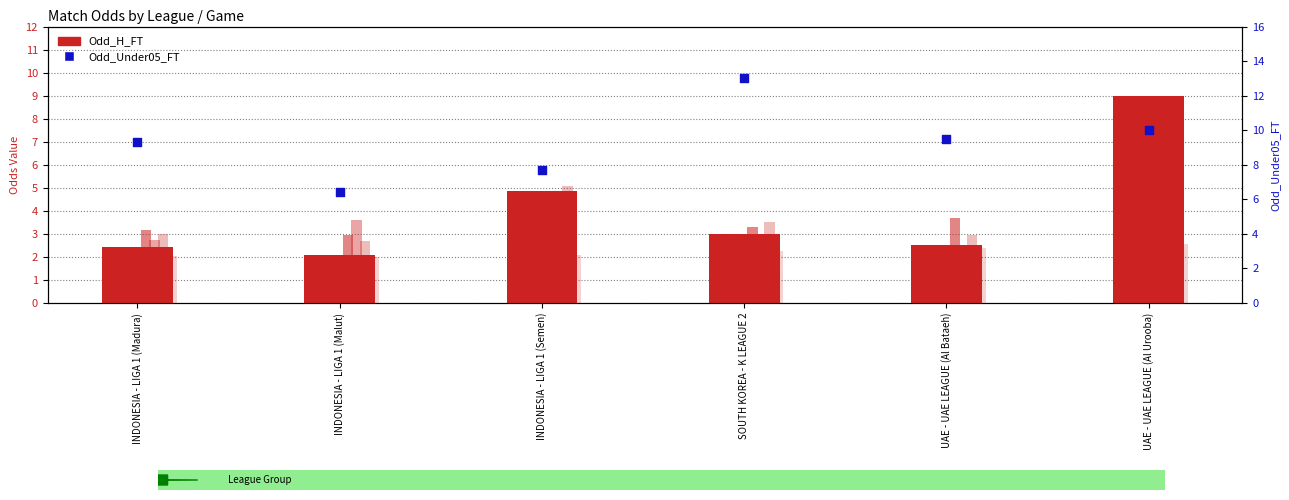

Which series contains the lowest Y value?

Odd_A_FT